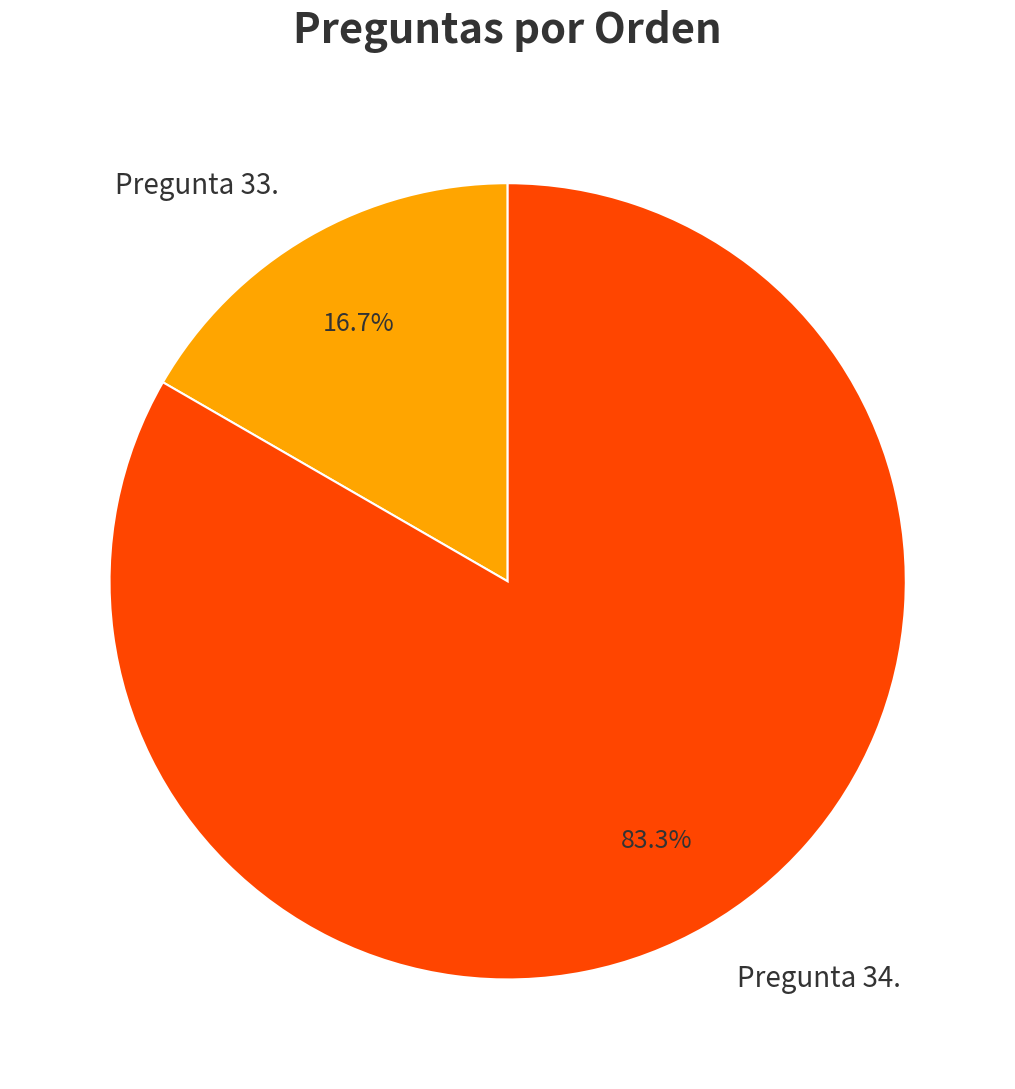

What is the smallest slice in the pie chart?

Pregunta 33.